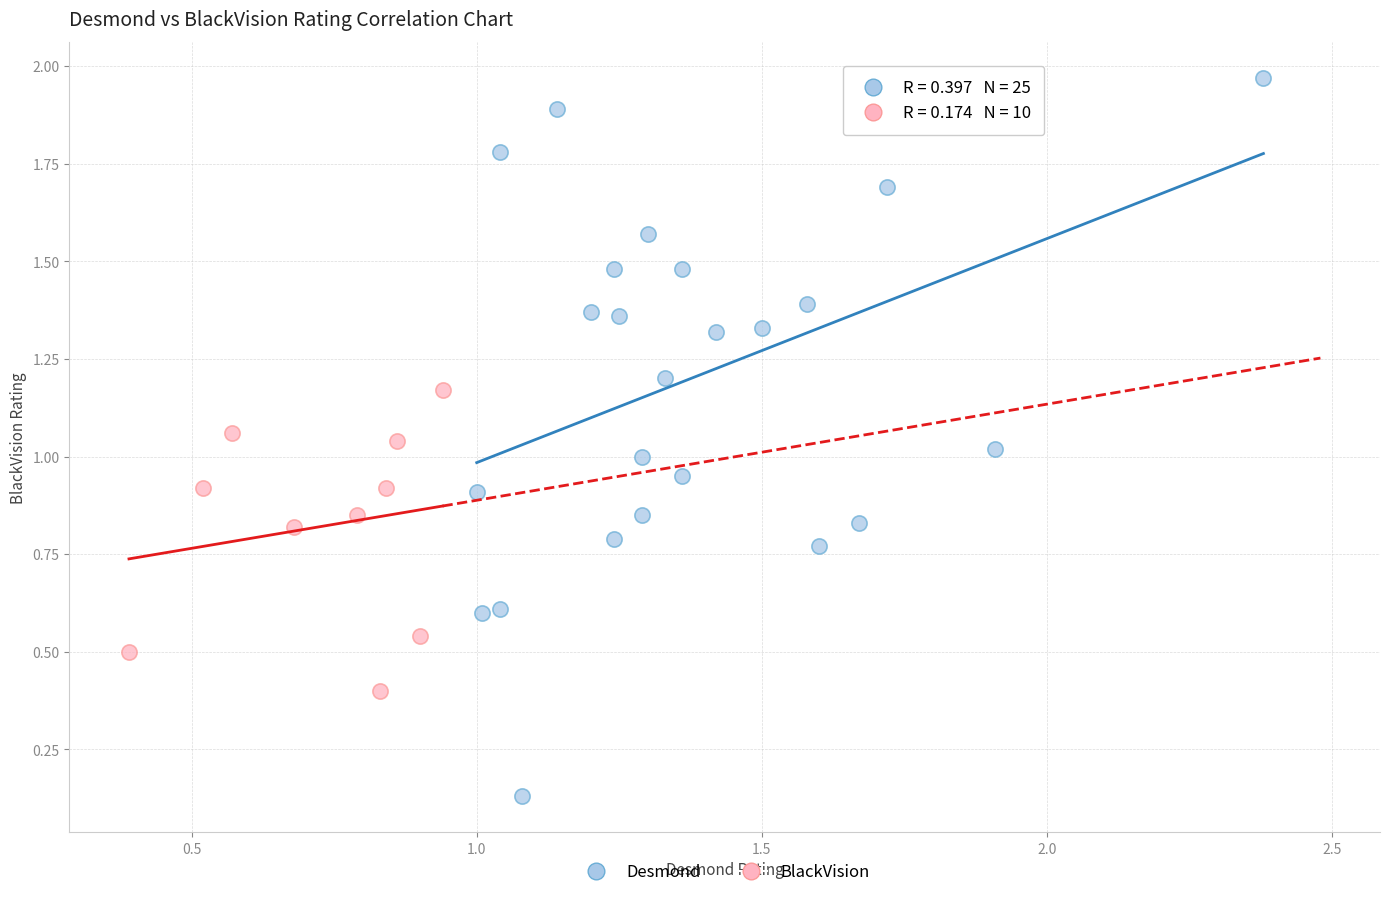

What are all the series names shown in the legend?

Desmond, BlackVision